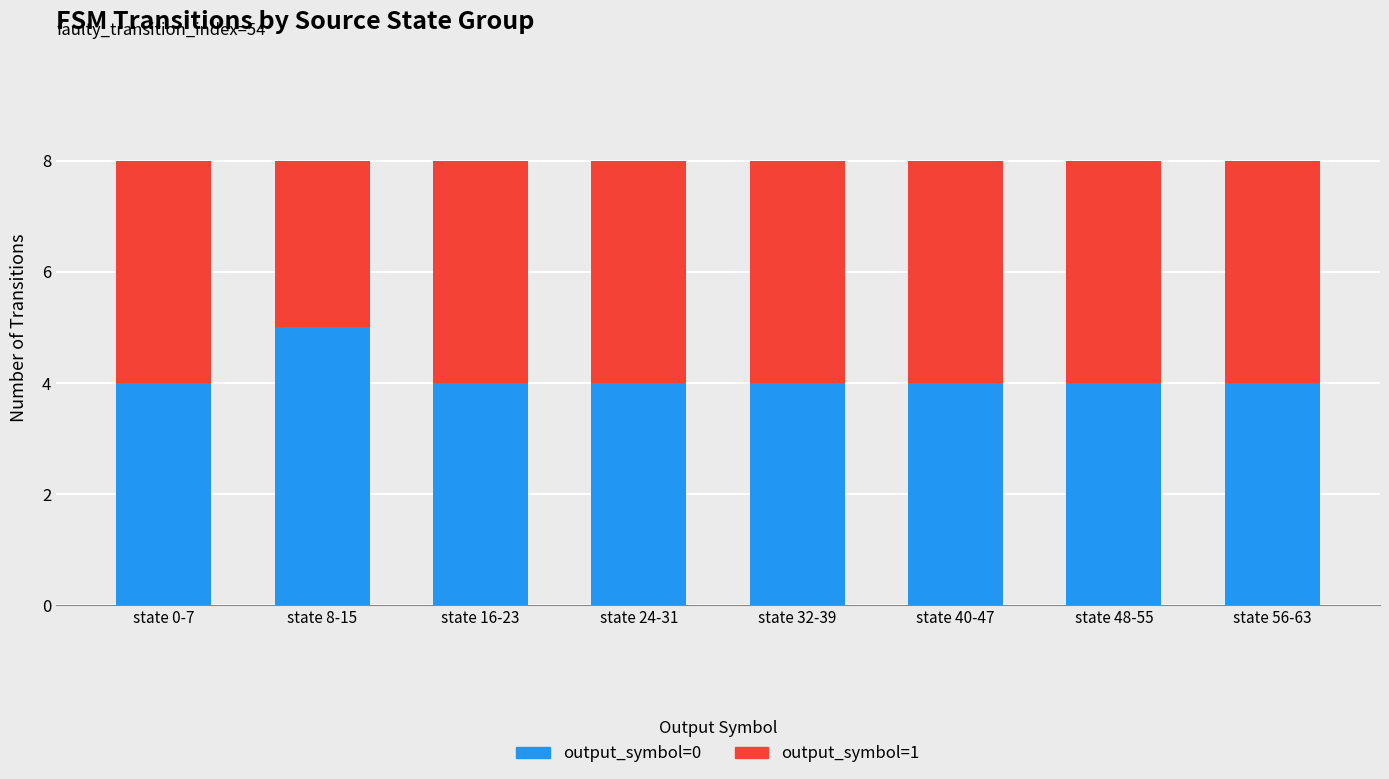

Read the output_symbol=0 value at state 24-31.

4